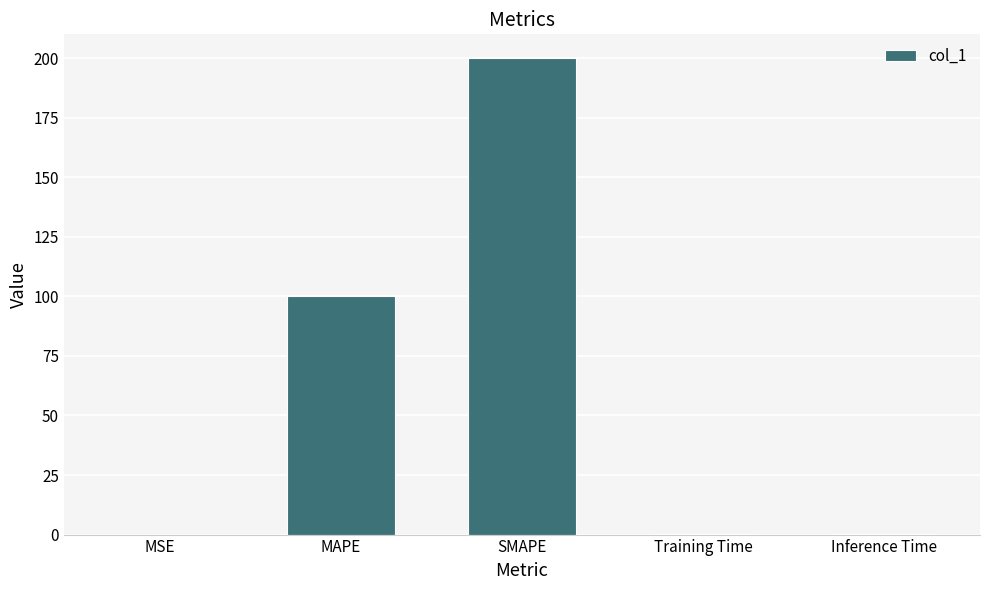

How many categories are shown in the chart?

5